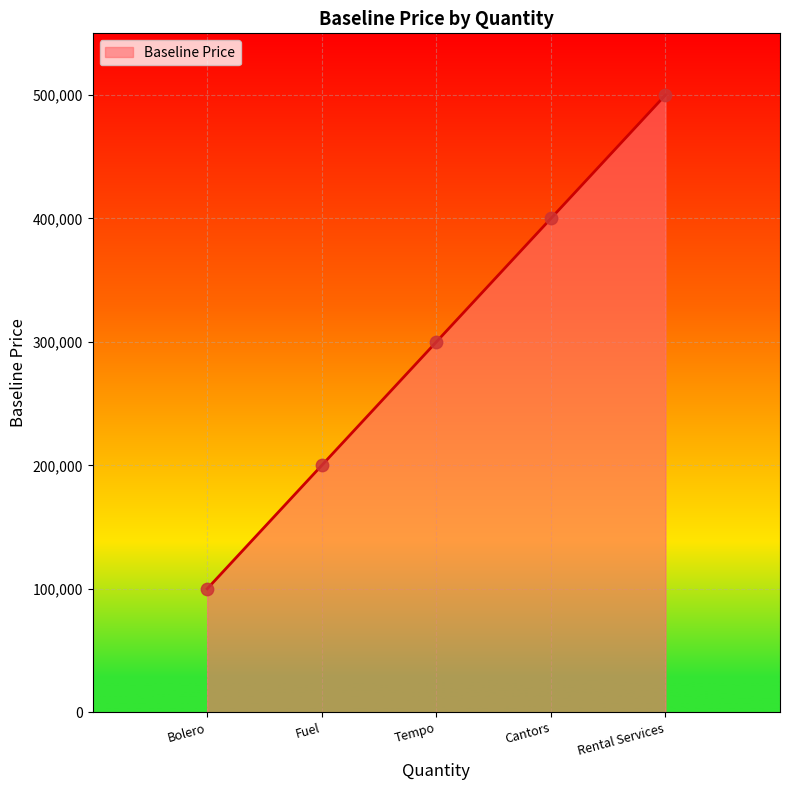

What is the change in value from Tempo to Rental Services?

+200000